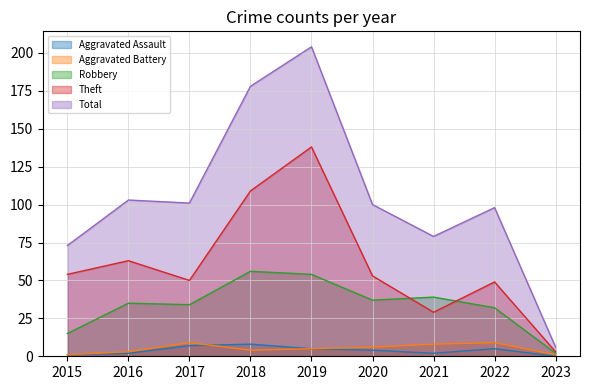

Count the Aggravated Assault values in the range 2 to 5.

5